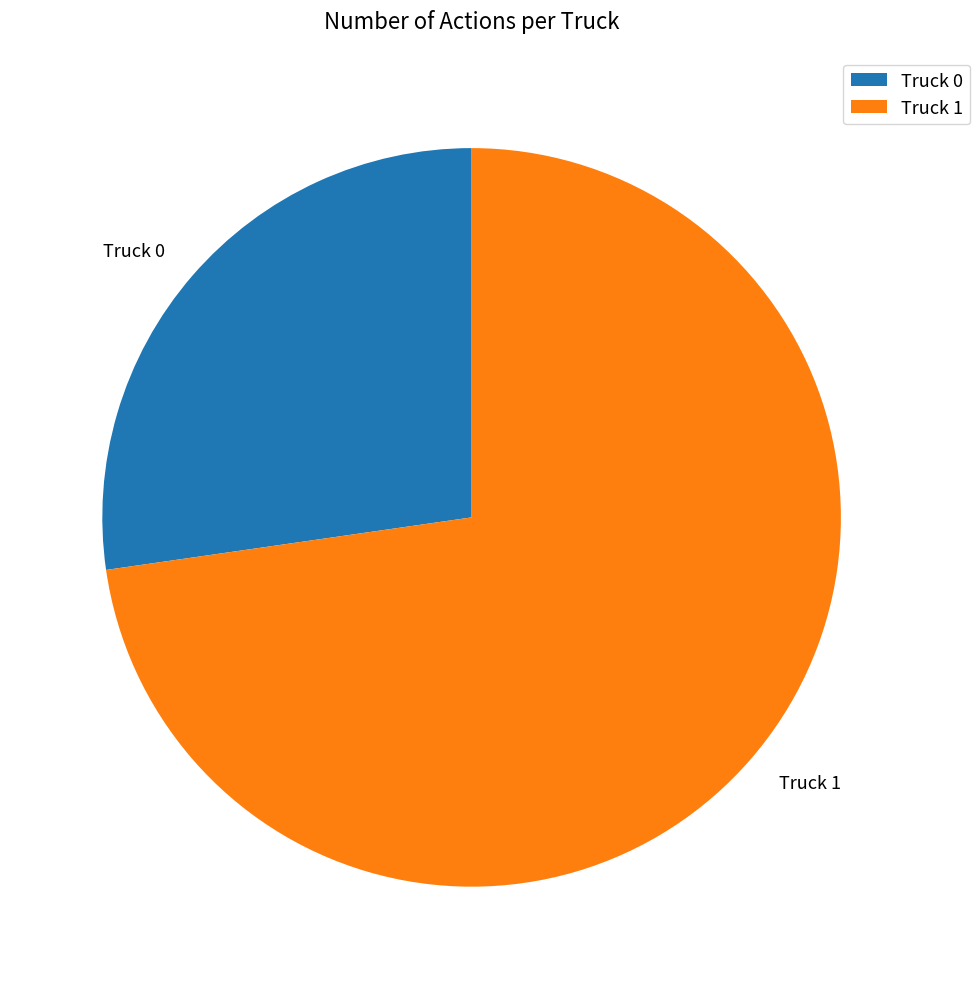

True or false: Truck 1 accounts for 73% of the total.

True